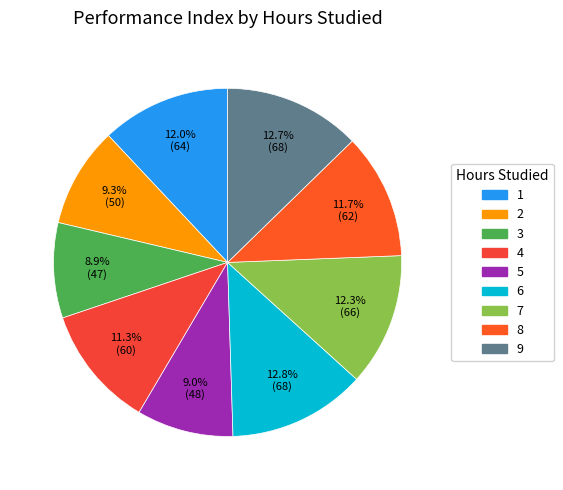

How many slices are in this pie chart?

9